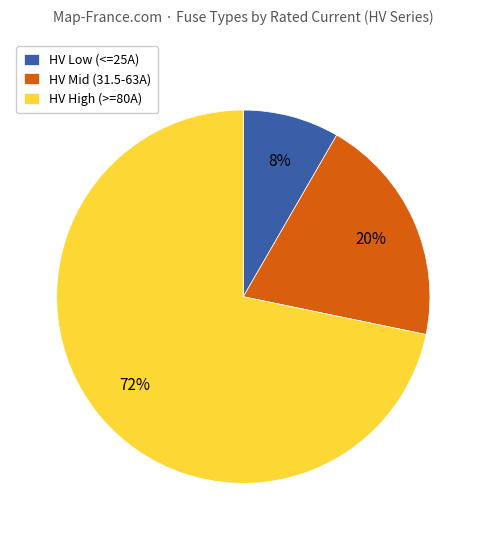

What is the ratio of the value at HV Mid (31.5-63A) to the value at HV High (>=80A)?

0.3